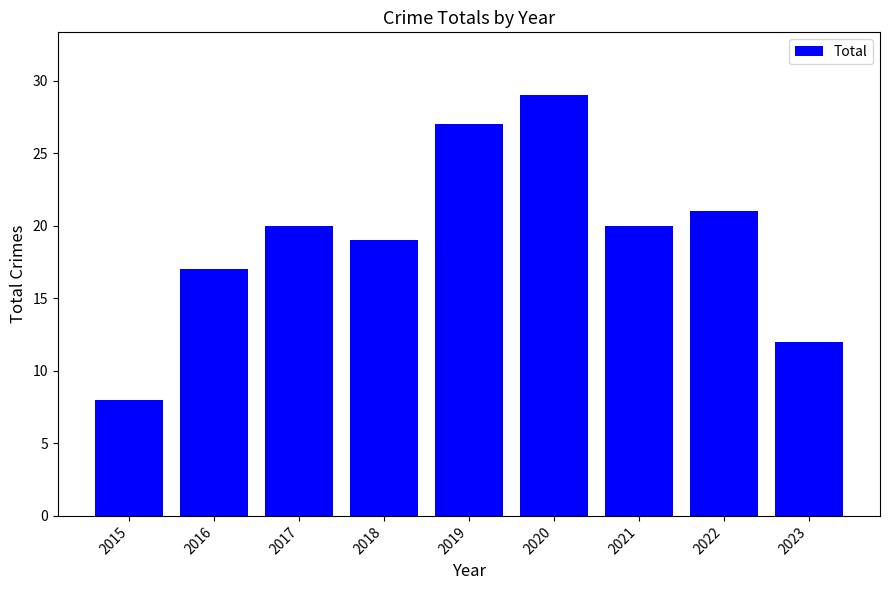

Reading left to right, list all the values displayed in this chart.

2015=8	2016=17	2017=20	2018=19	2019=27	2020=29	2021=20	2022=21	2023=12